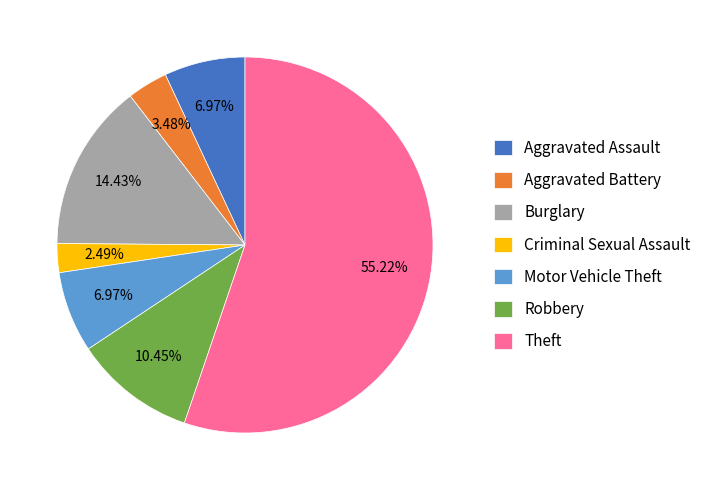

Which has a higher value, Robbery or Criminal Sexual Assault?

Robbery